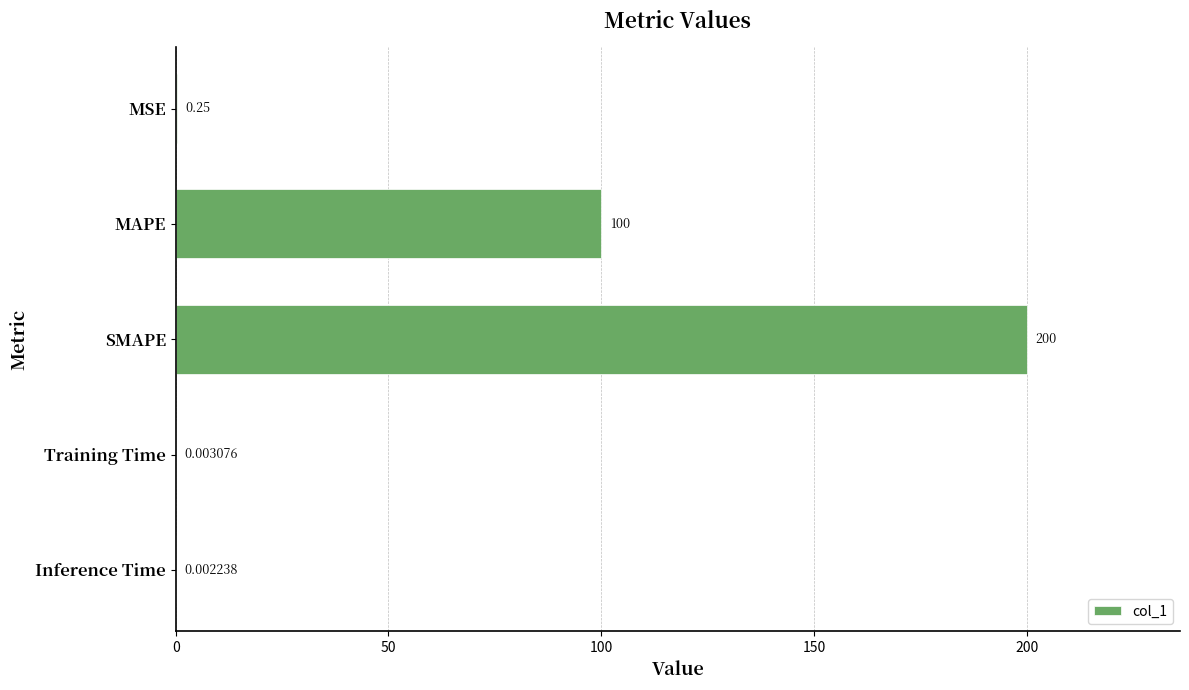

At which label is the value closest to 100?

MAPE